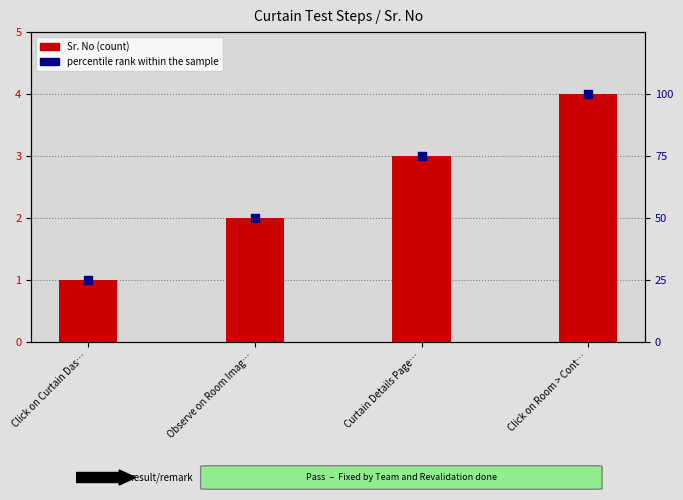

At which category is the sum across all series the highest?

Click on Room > Cont…